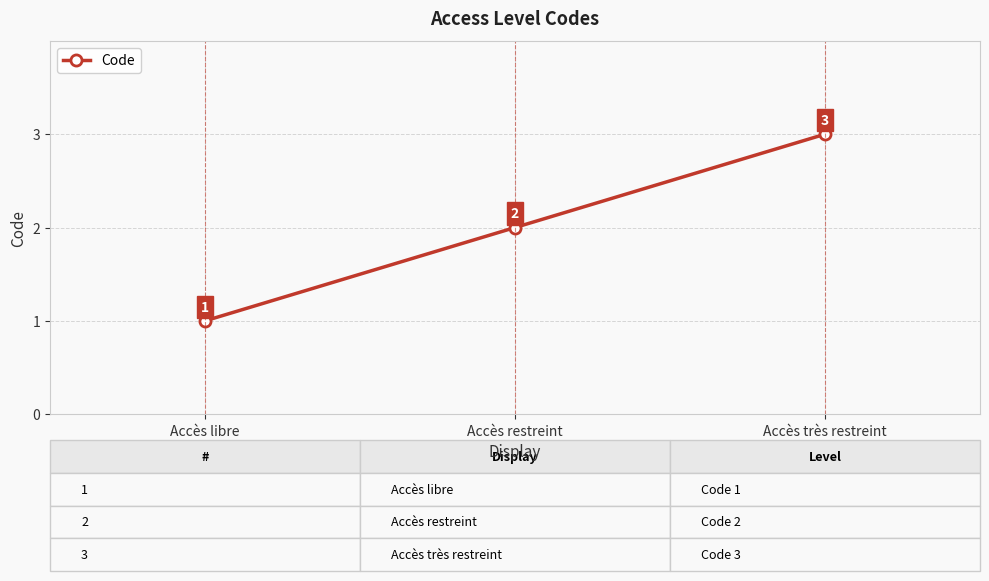

Does the chart have visible grid lines?

Yes